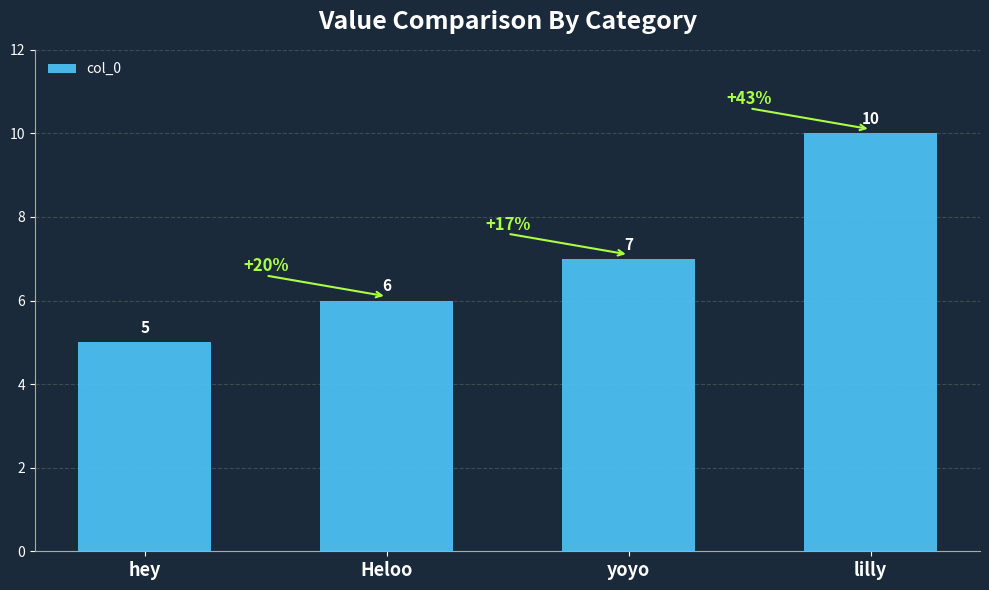

Rank the categories by value from lowest to highest.

hey, Heloo, yoyo, lilly